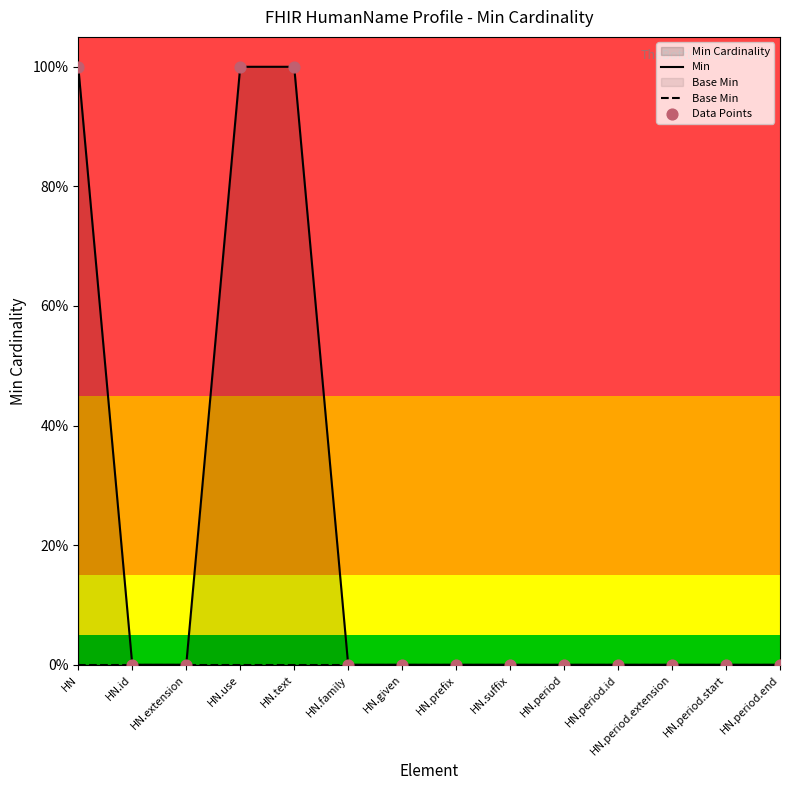

Which series reaches the minimum Y coordinate?

Min